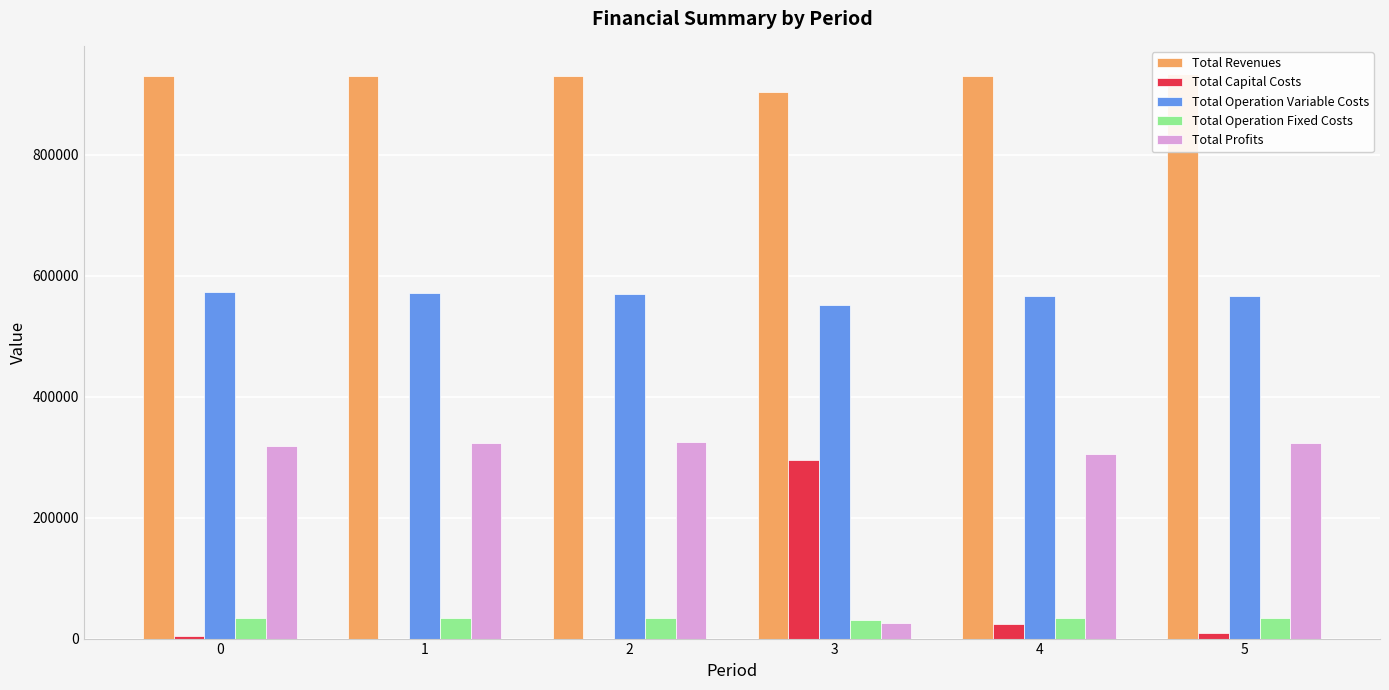

True or false: Total Capital Costs has a value of 0.0 at 1.

True